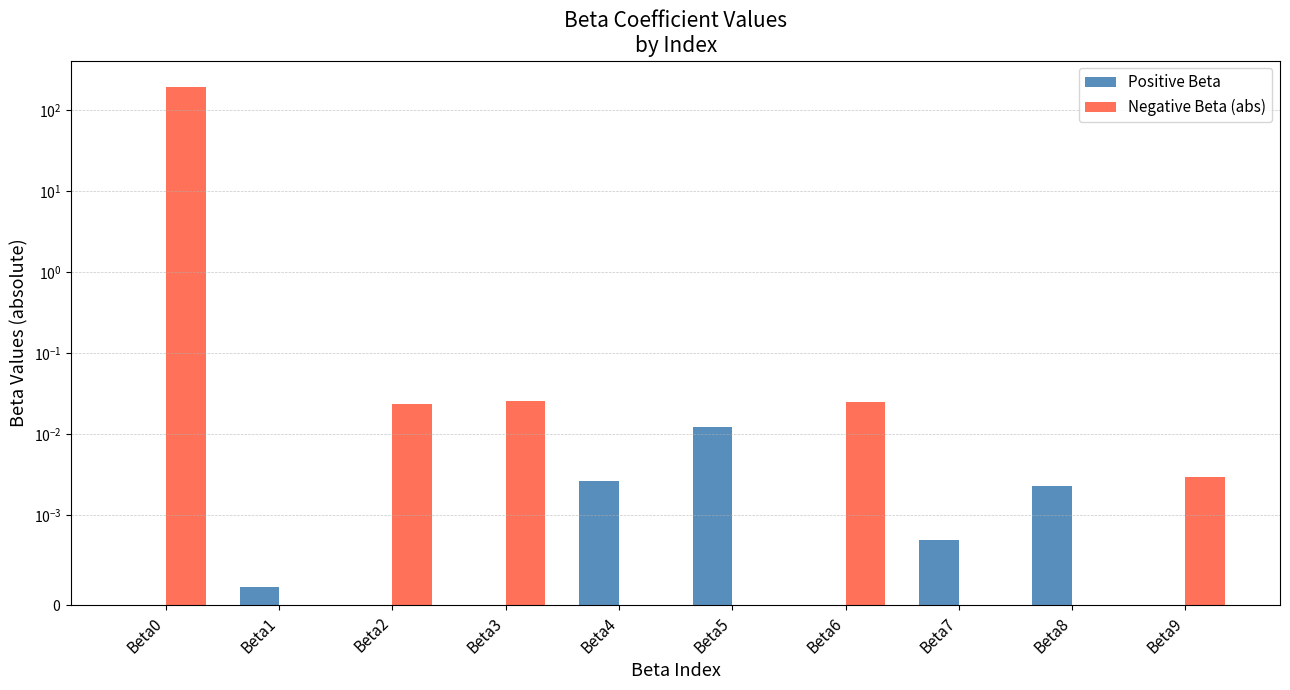

At Beta9, list the series in order from smallest to largest.

Positive Beta, Negative Beta (abs)